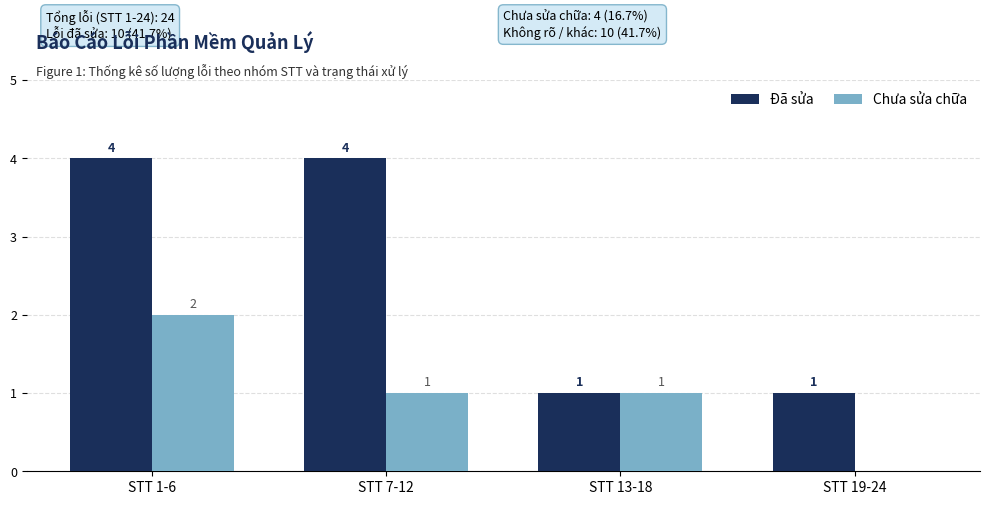

What are all the series names shown in the legend?

Đã sửa, Chưa sửa chữa